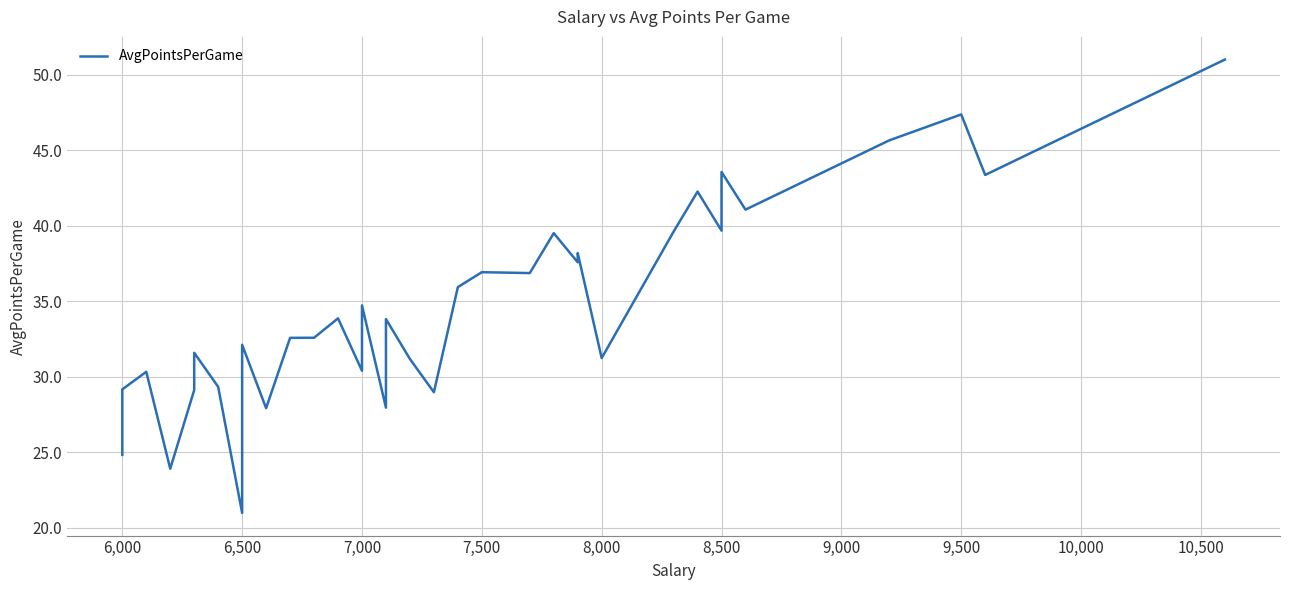

What is the average value?

34.7